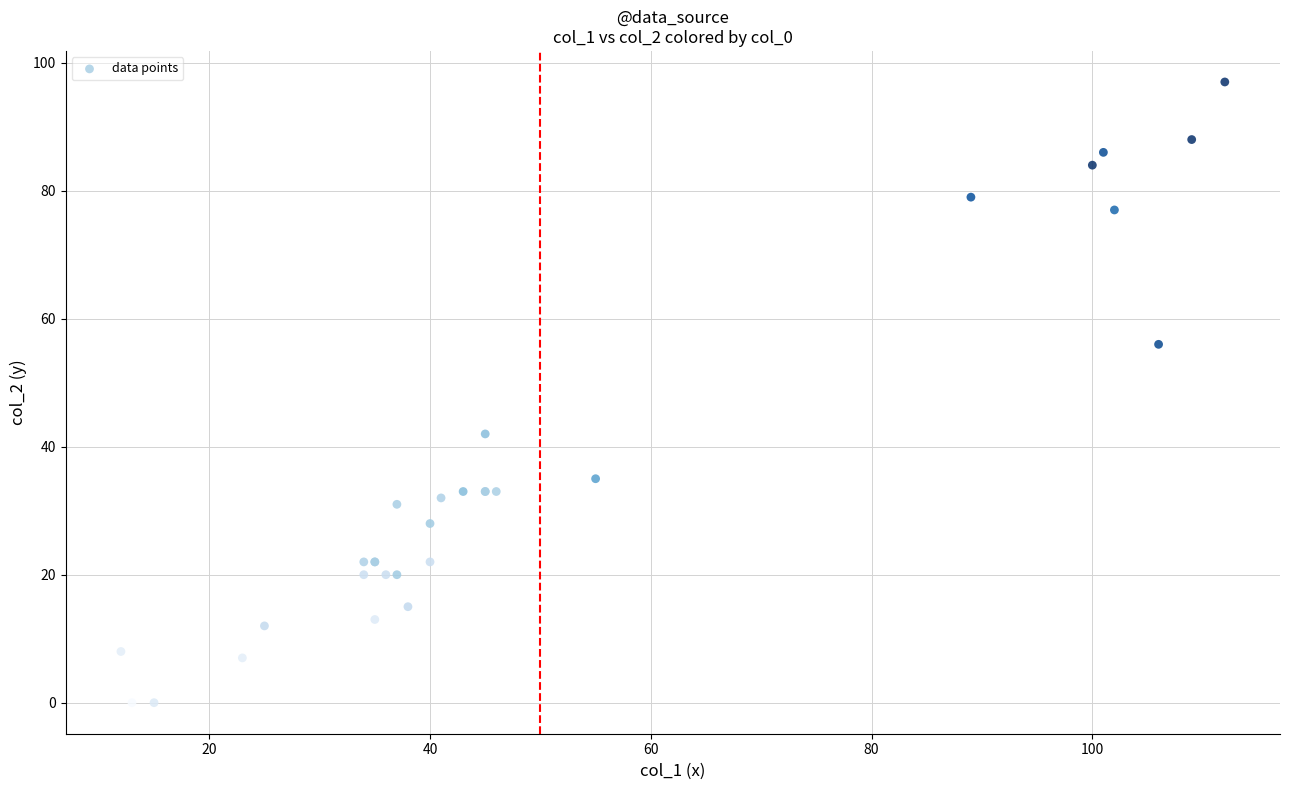

What Y value in the scatter plot is closest to 48?

42